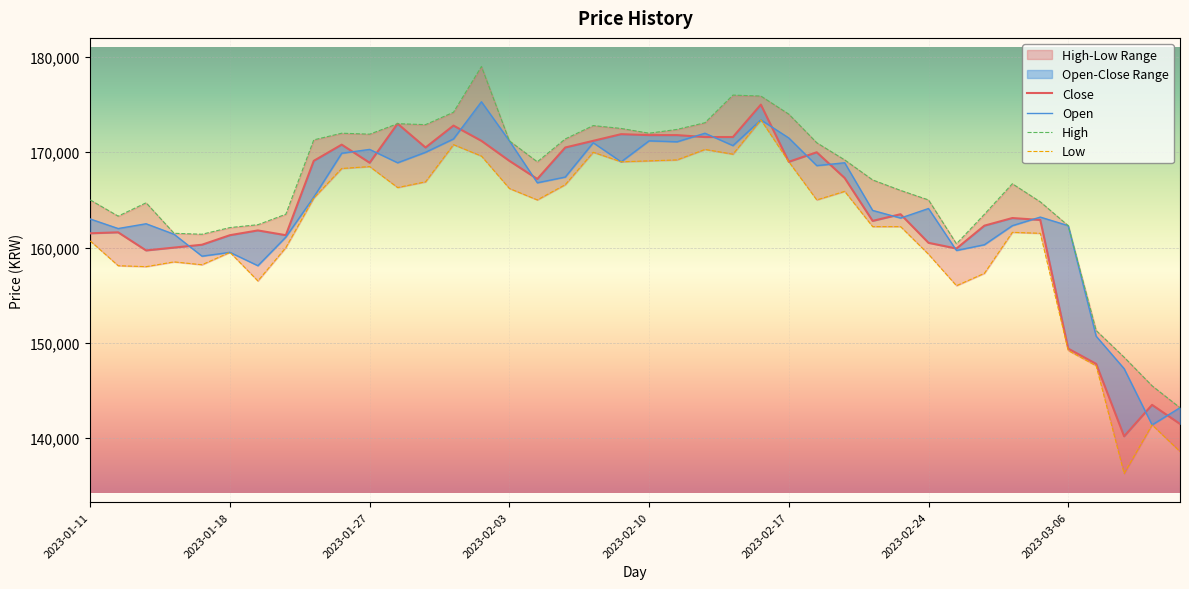

Which series has the widest spread of values?

Low